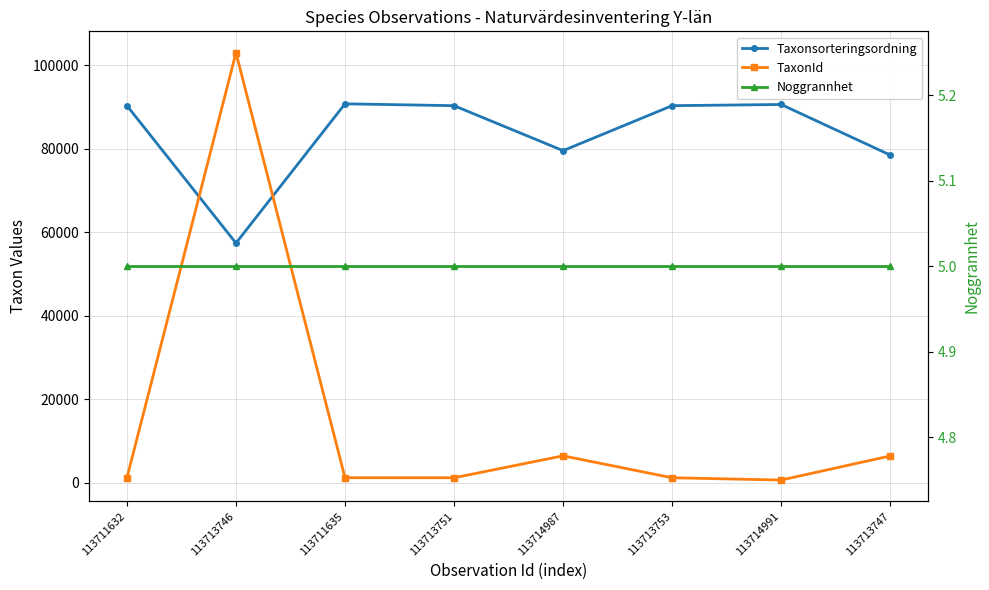

What is the difference between the second highest and minimum values in the TaxonId series?

5800